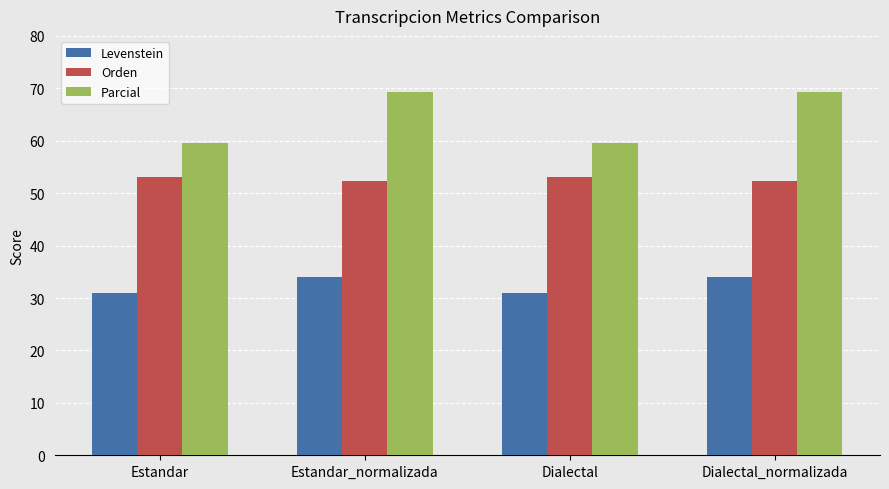

What is the label of the 2nd bar from the right?

Dialectal